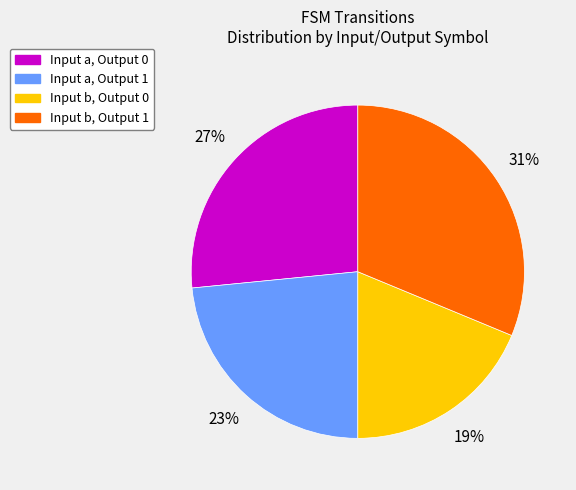

To the nearest percent, what portion does Input b, Output 1 represent?

31%